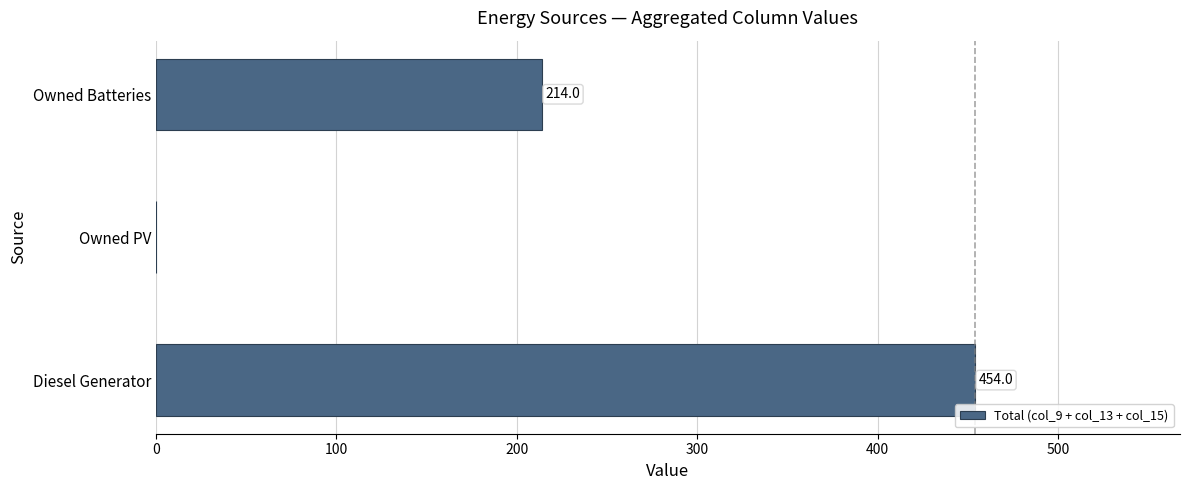

What is the change in value from Diesel Generator to Owned Batteries?

-240